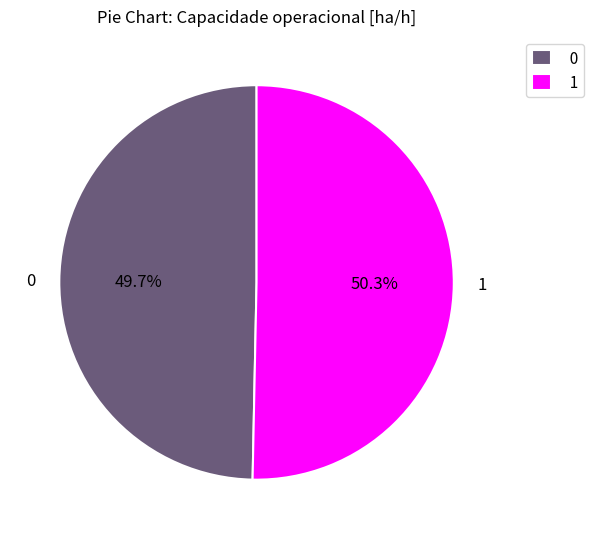

To the nearest percent, what is the difference between the 0 and 1 slice percentages?

1%